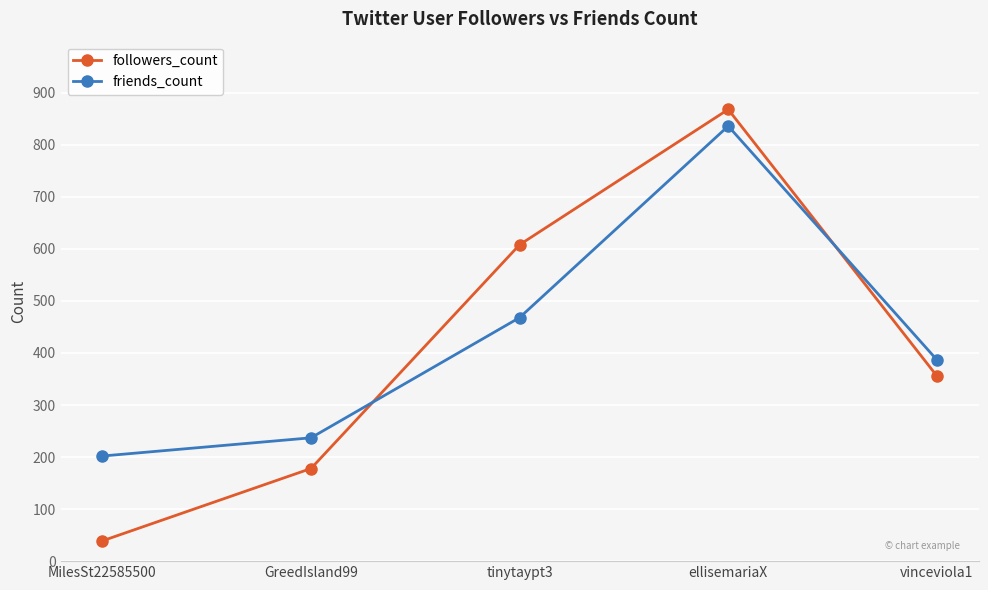

What position from the left is GreedIsland99?

2